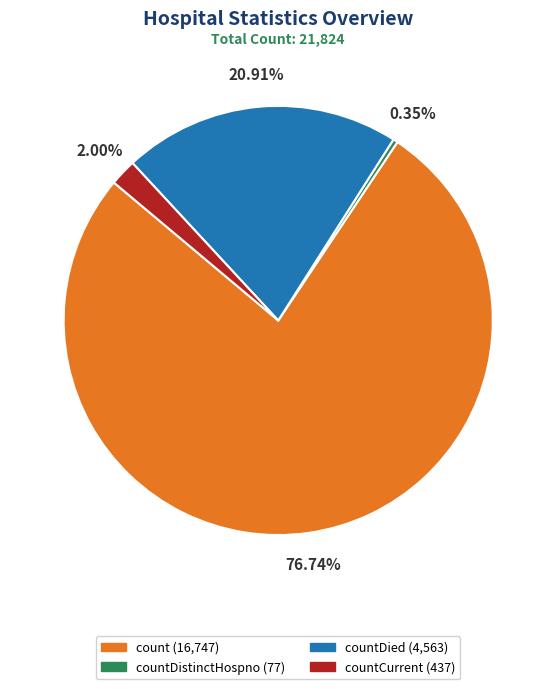

How many segments does this pie chart have?

4